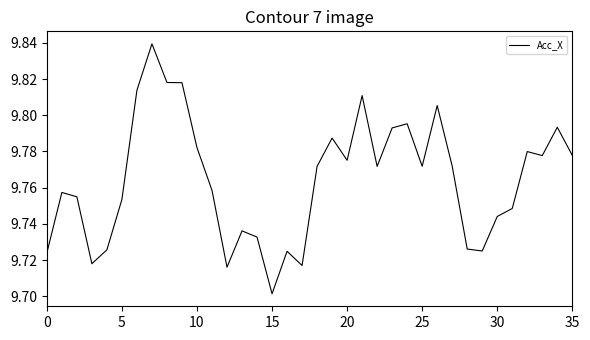

Where is the data nearest to the value 9?

15